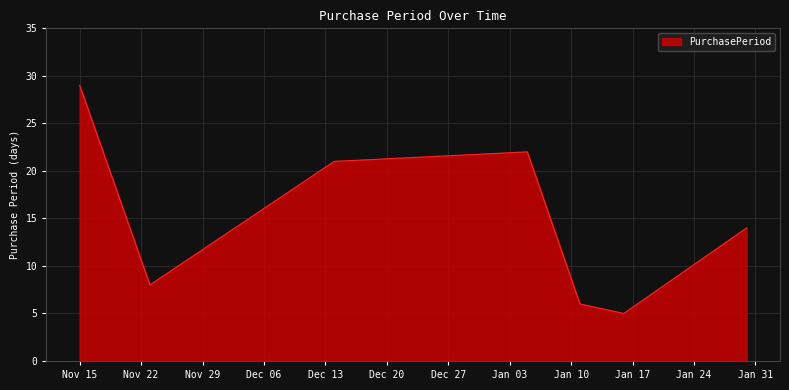

How many values are below 14?

3